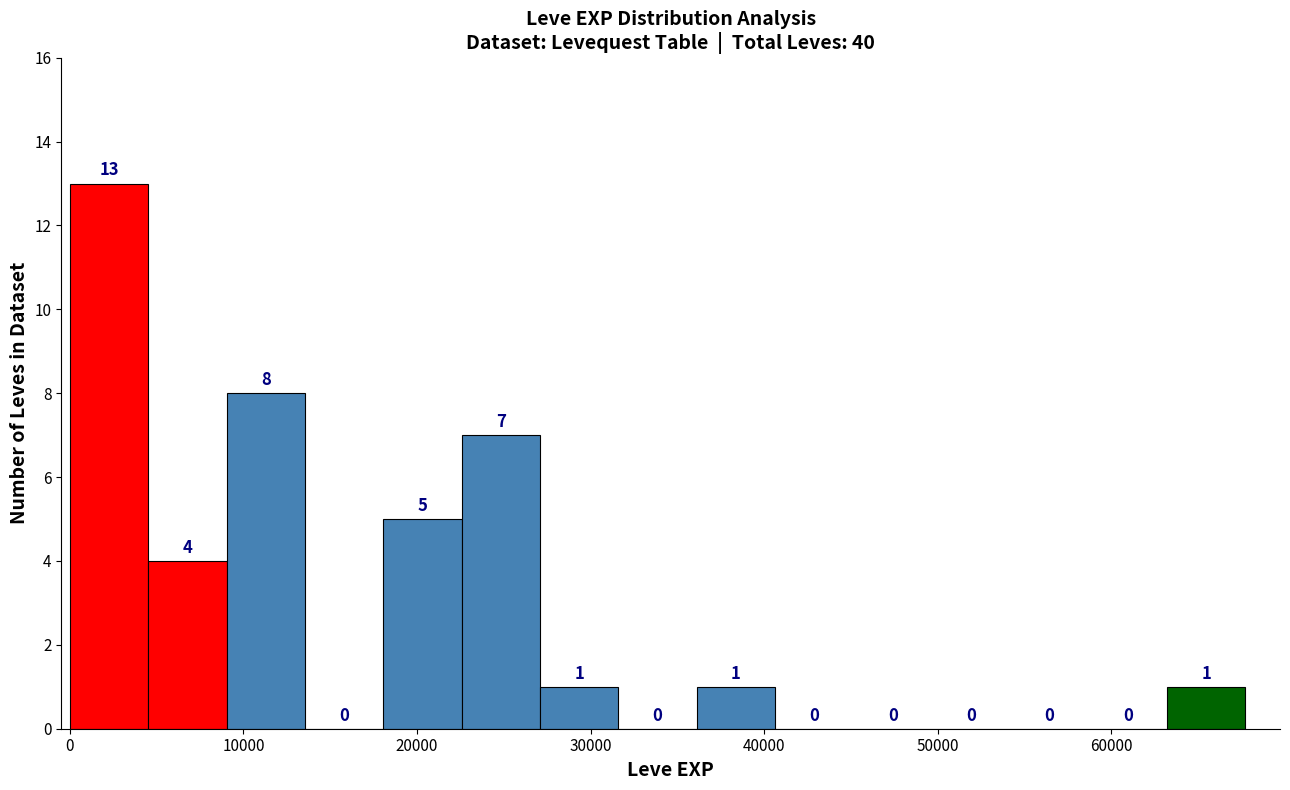

What is the height of the bar covering 9000 to 14000 on the x-axis? The bar edges are not printed on the chart, so give them approximately, as read against the axis.

8